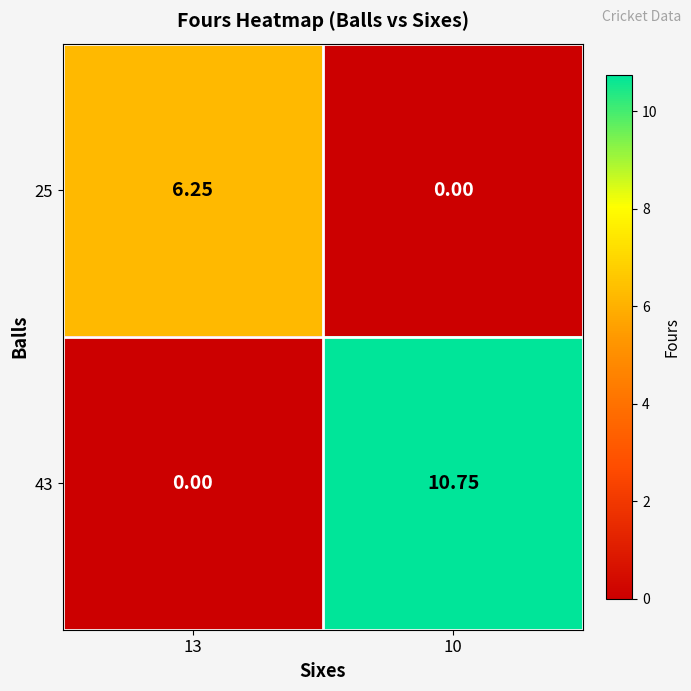

Is the value of 25 at 13 greater than the value of 43 at 13?

Yes